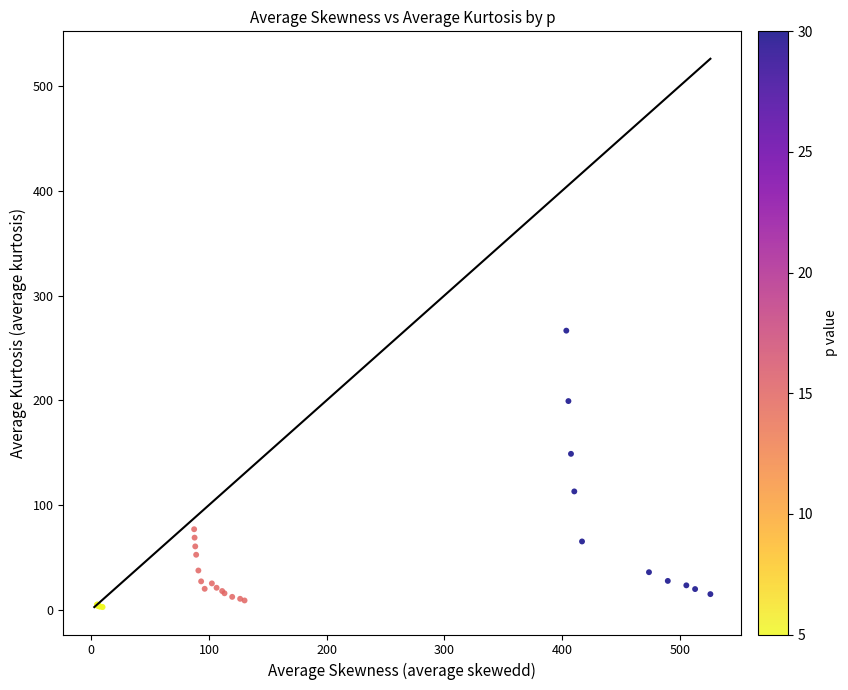

What Y value in the scatter plot is closest to 134?

148.9